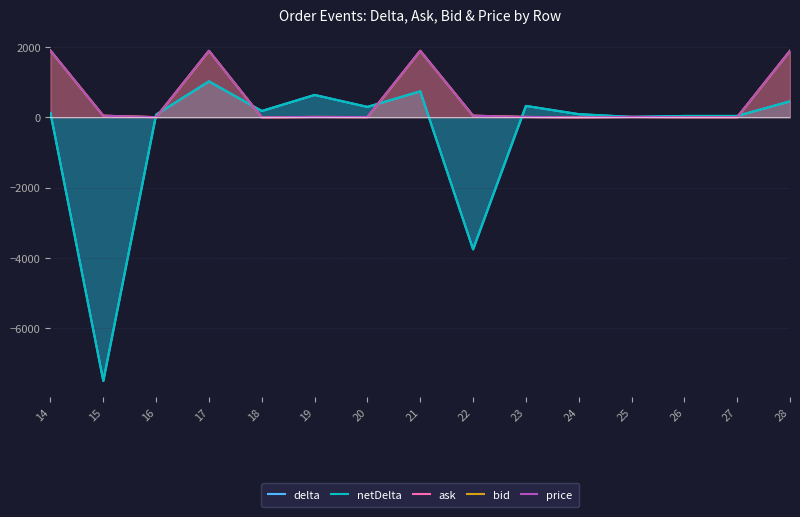

What is the total value across all series at 16?

164.5